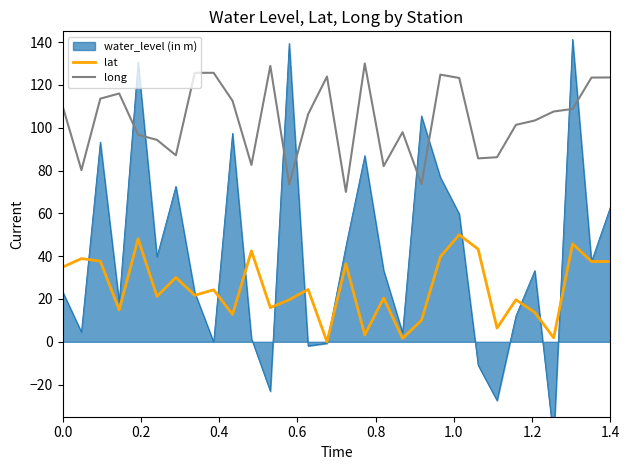

What is the highest value of the lat series?

50.0